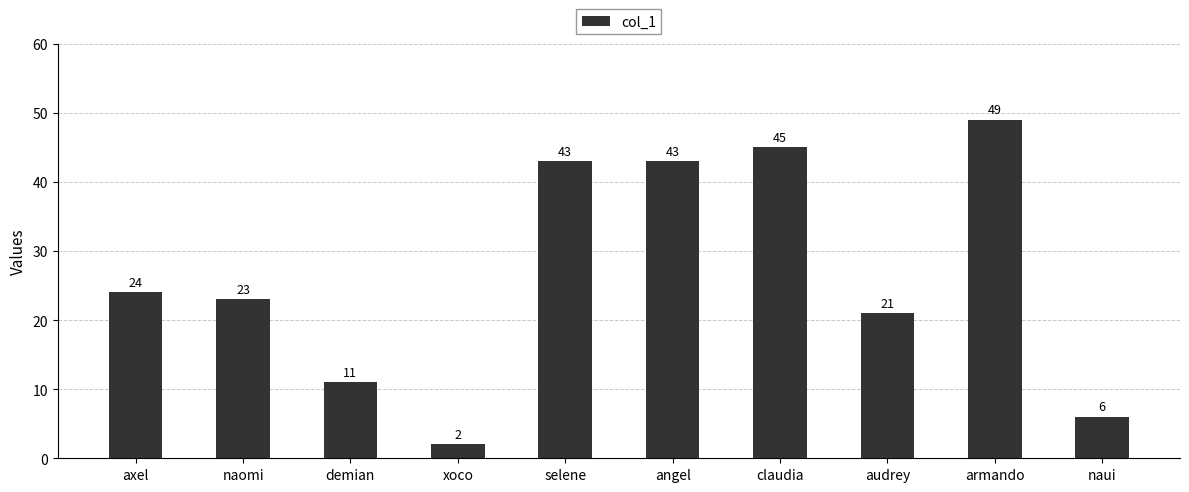

What is the smallest value displayed?

2